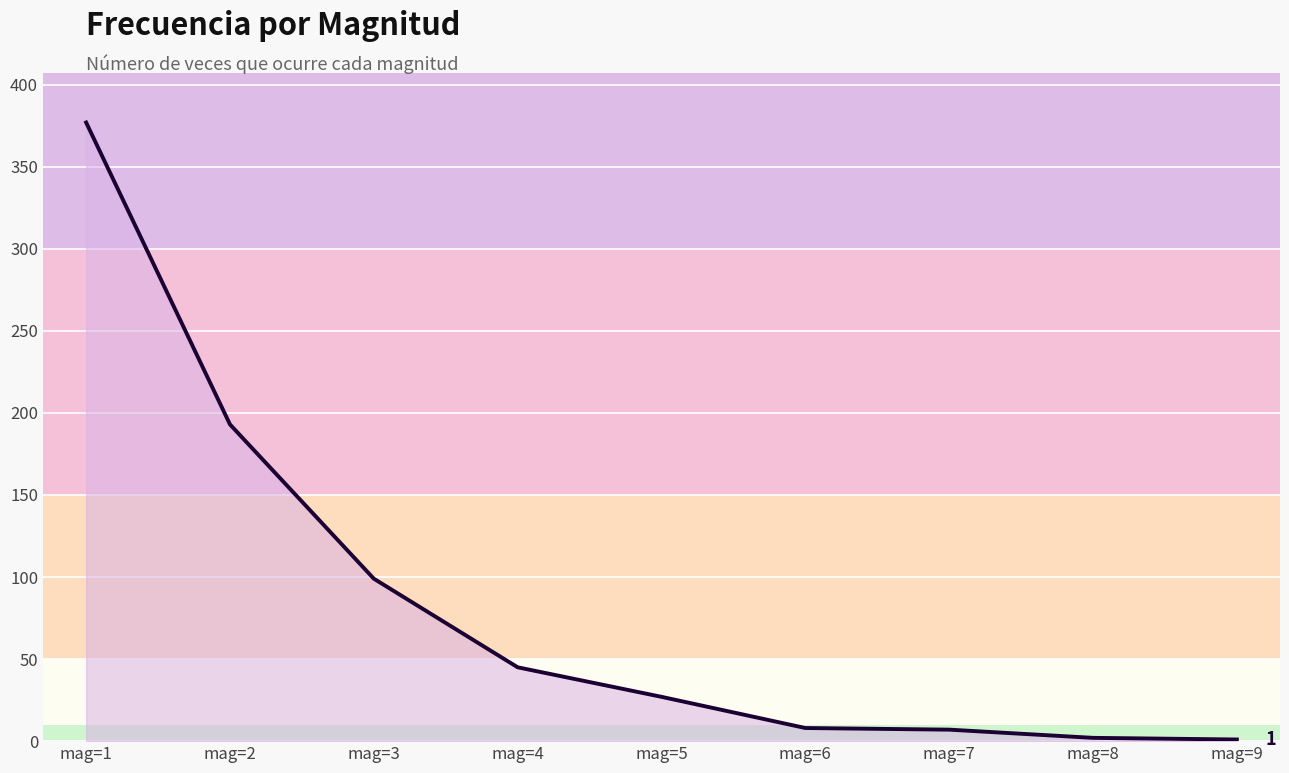

What is the change in value from mag=3 to mag=4?

-54